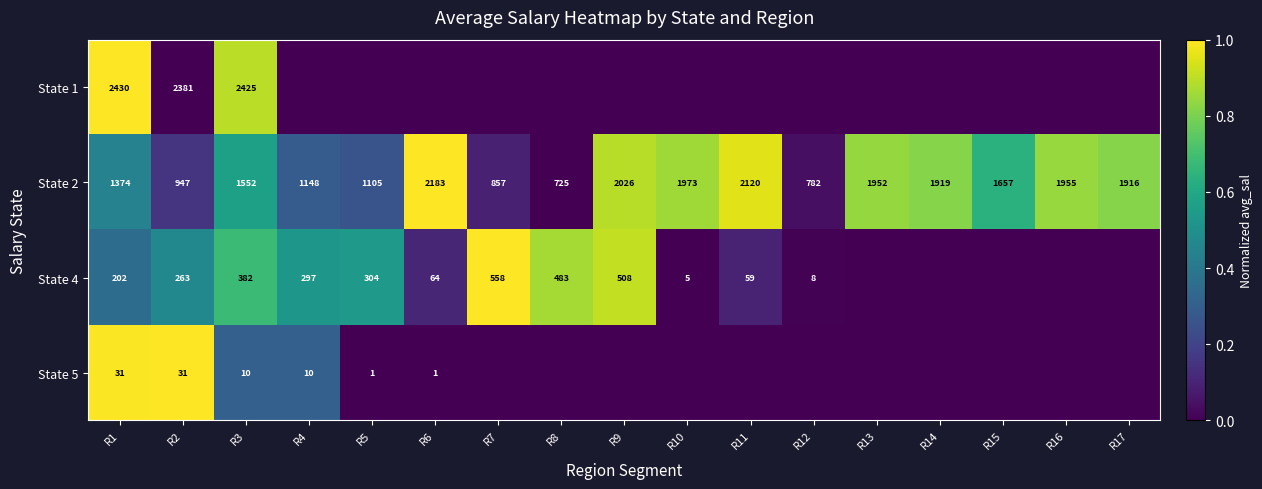

What is the difference between the State 2 values at R11 and R17?

204